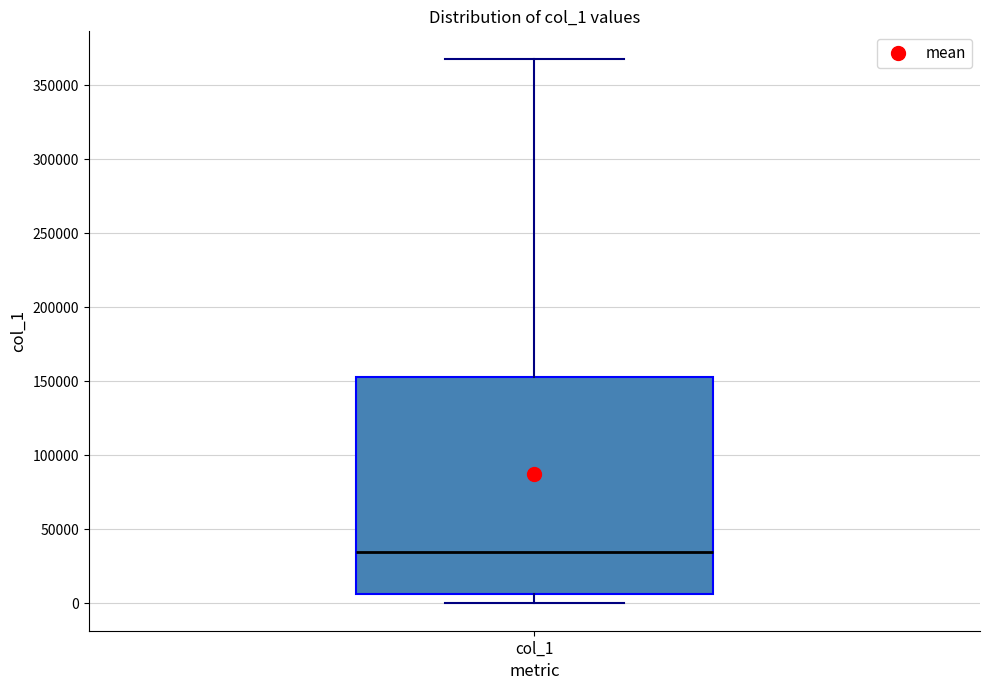

Transcribe this box plot: give where the median line is, the range the box spans, and where the two whiskers end, as read against the y-axis. The values are not printed on the chart, so give them approximately, as read against the axis.

median 35000, box 5000 to 155000, whiskers 0 to 370000